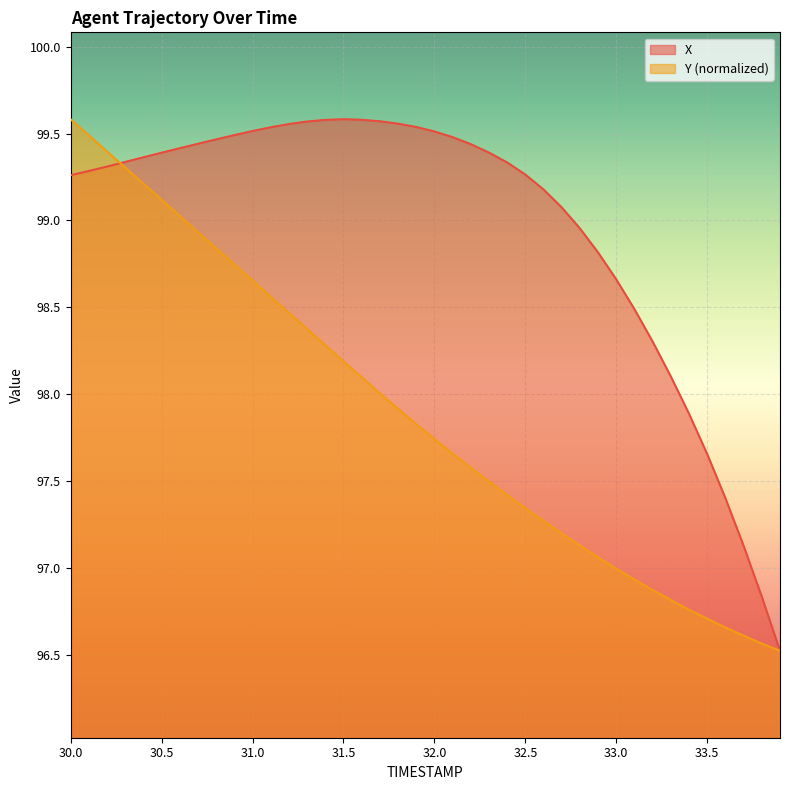

Which series ends up on top after the final intersection of Y and X?

X